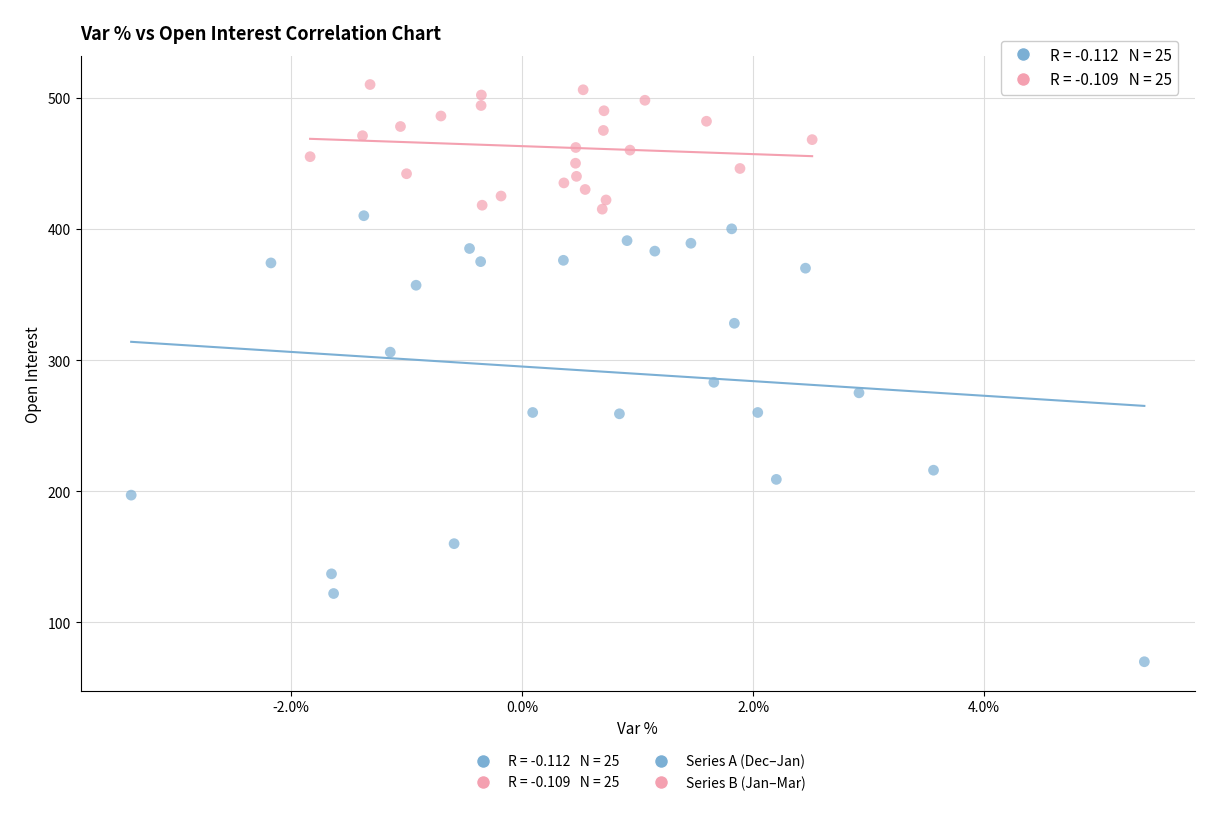

Which series reaches the maximum Y coordinate?

Series B (Jan–Mar)